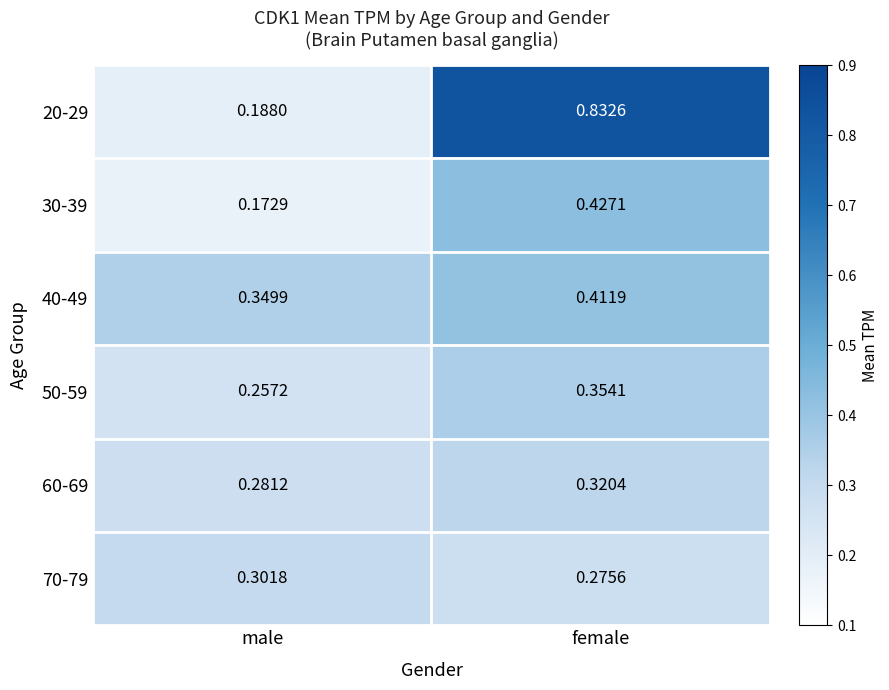

Which series changed the most between male and female?

20-29